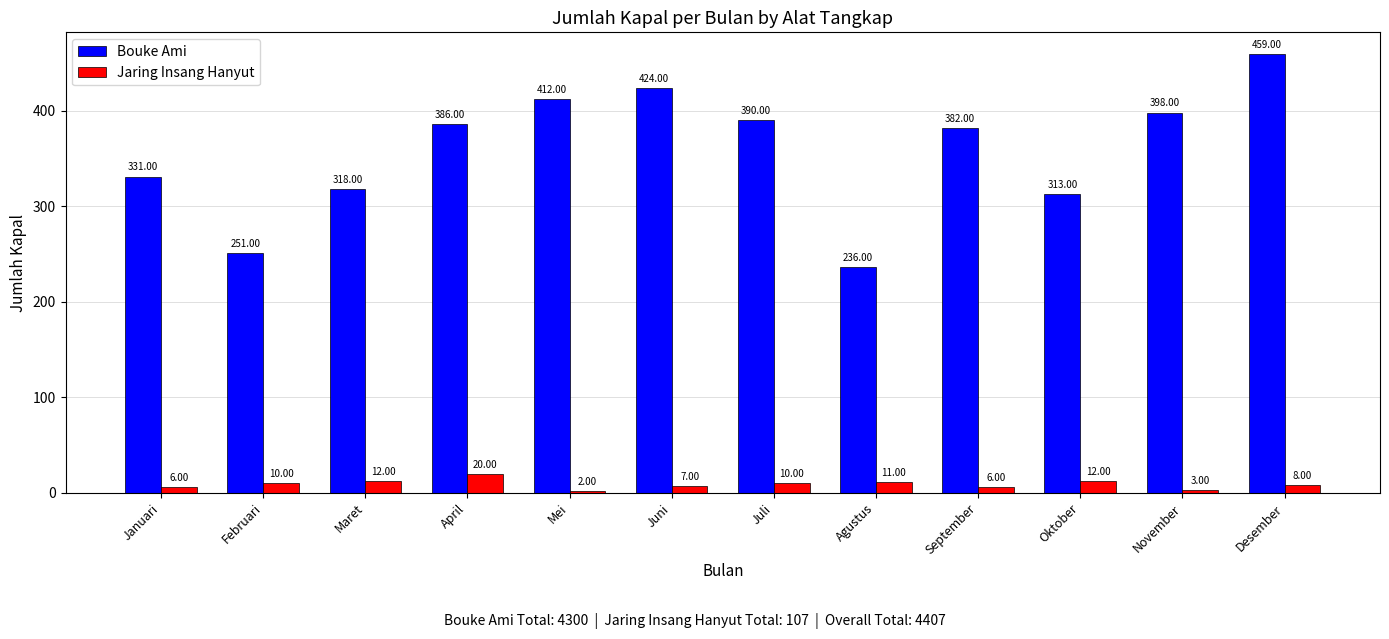

At which category does the chart reach its peak across all series?

Desember